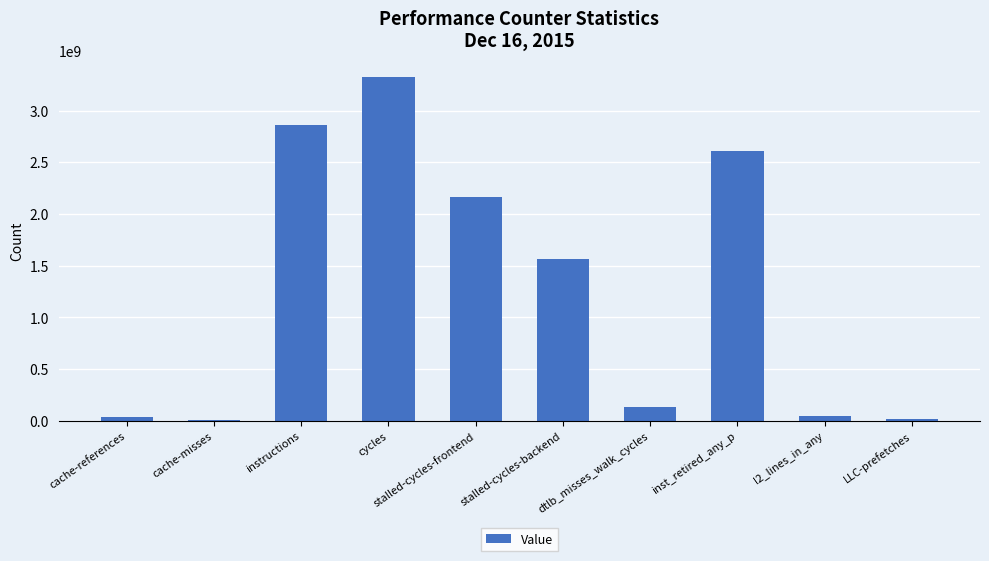

What position from the left is l2_lines_in_any?

9